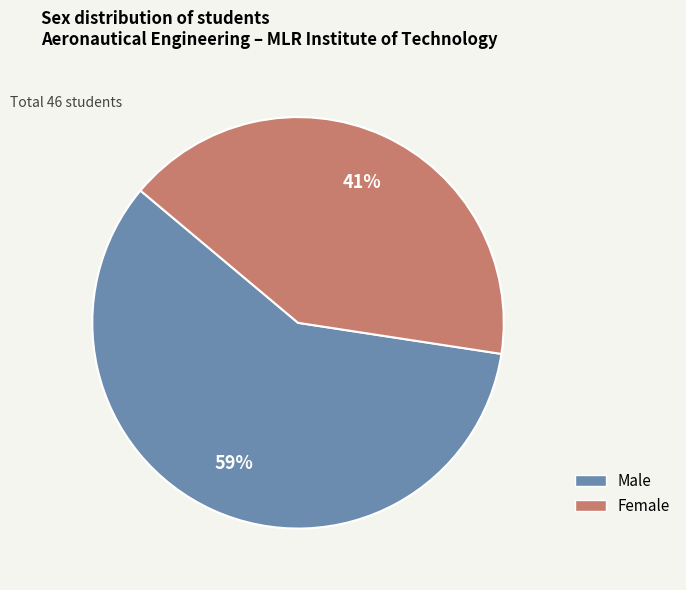

What is the smallest slice in the pie chart?

Female